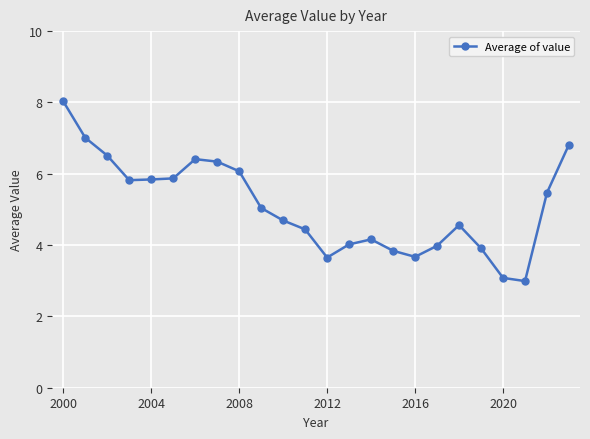

What is the minimum value shown in the chart?

3.0